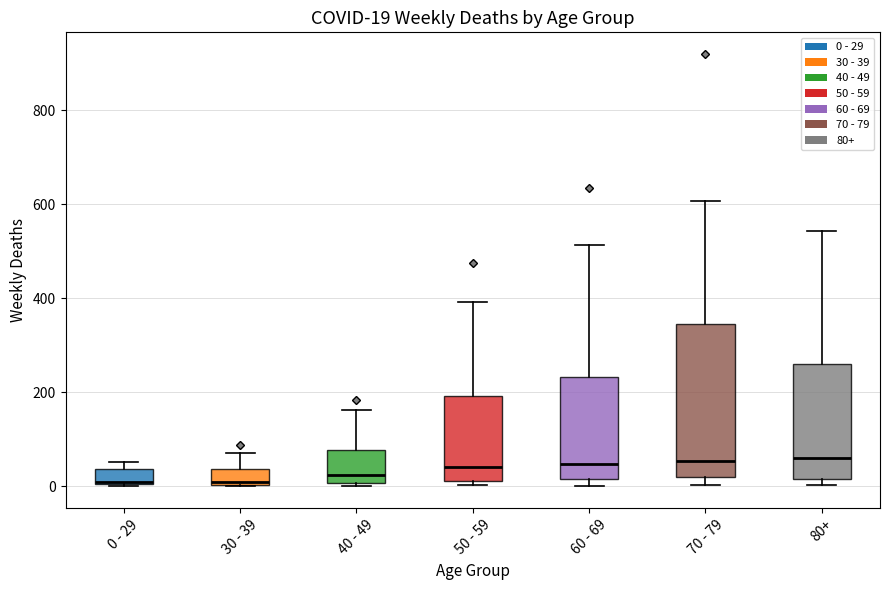

Comparing the boxes themselves (not the whiskers), which one is the tallest?

70 - 79